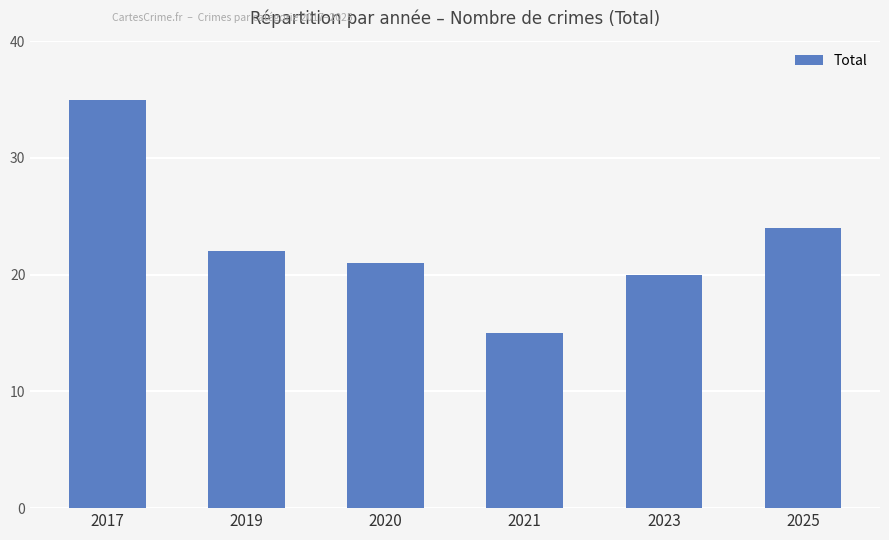

How many bars are there in total?

6